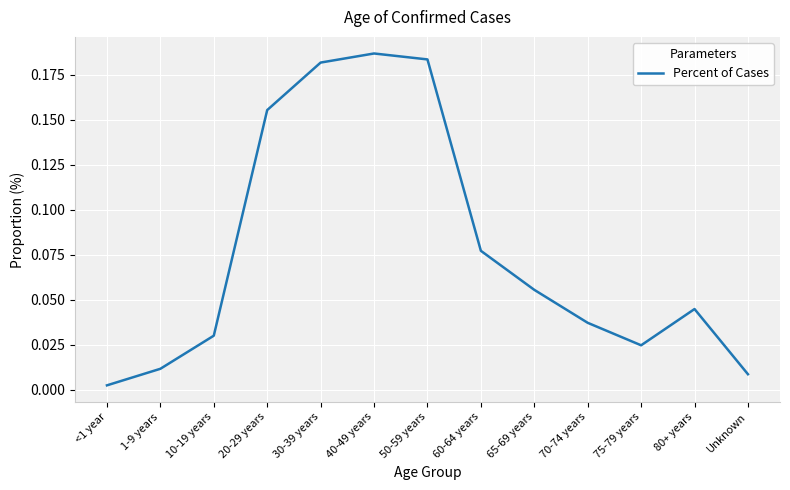

At which label is the value closest to 0?

<1 year